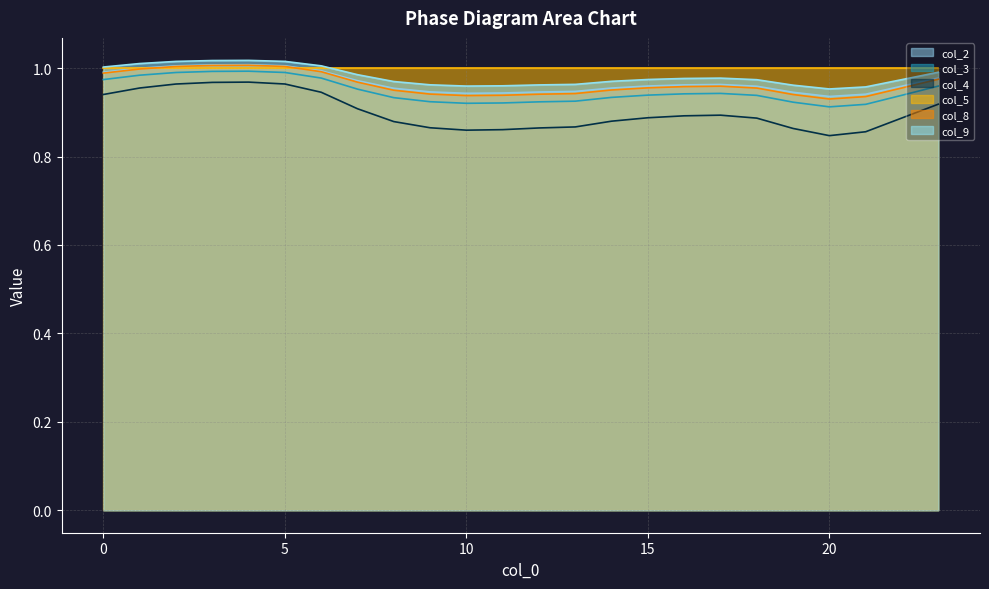

True or false: col_3 and col_4 cross at least once.

False